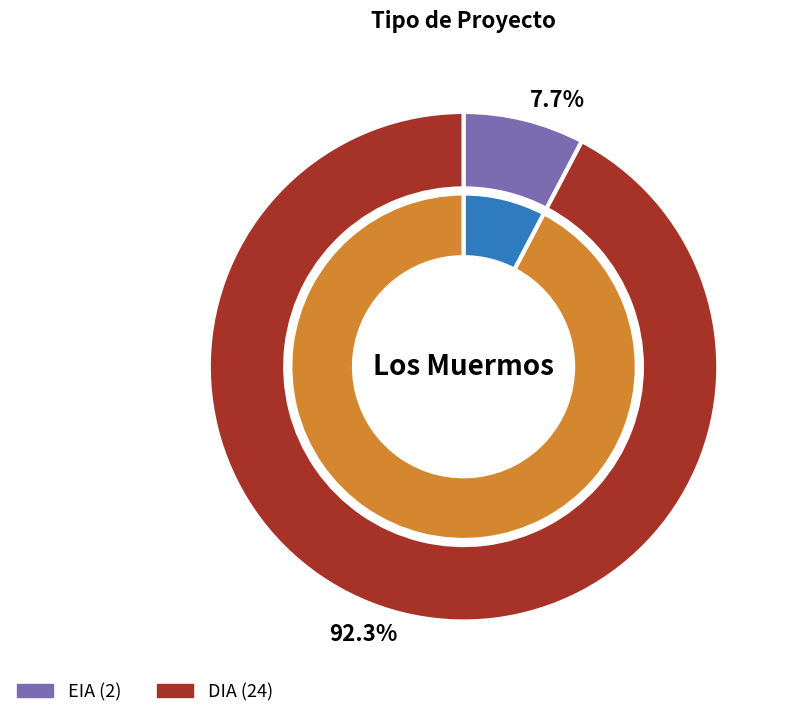

Which slice is the smallest?

EIA